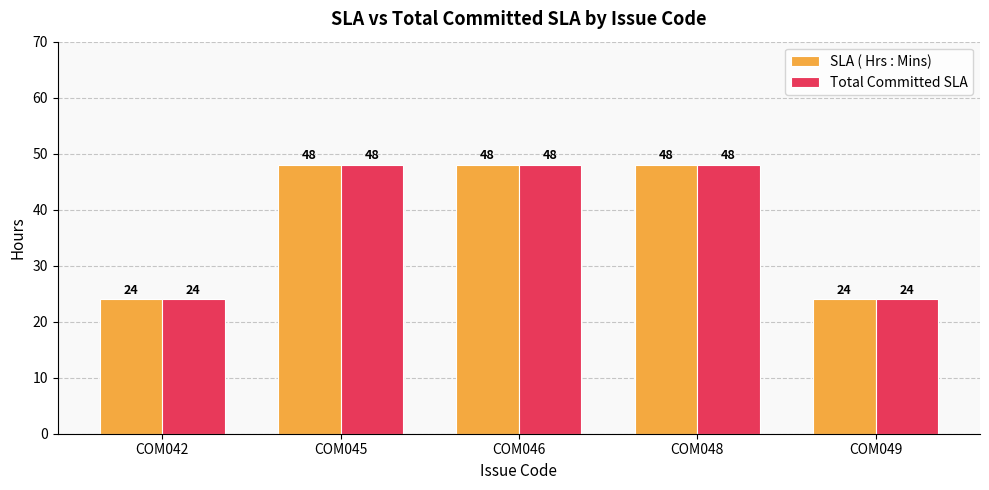

Is the value of SLA ( Hrs : Mins) at COM049 greater than the value of Total Committed SLA at COM048?

No